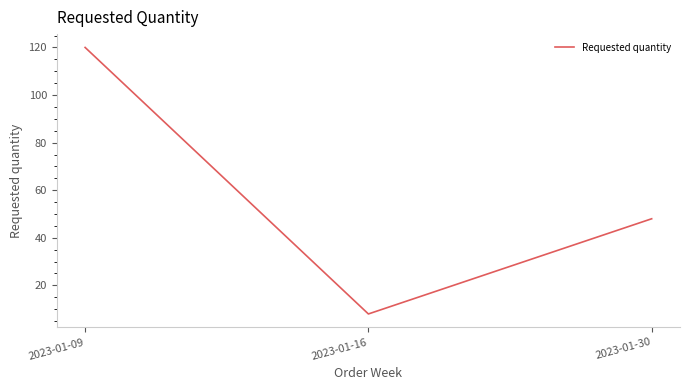

Rank the categories by value from highest to lowest.

2023-01-09, 2023-01-30, 2023-01-16